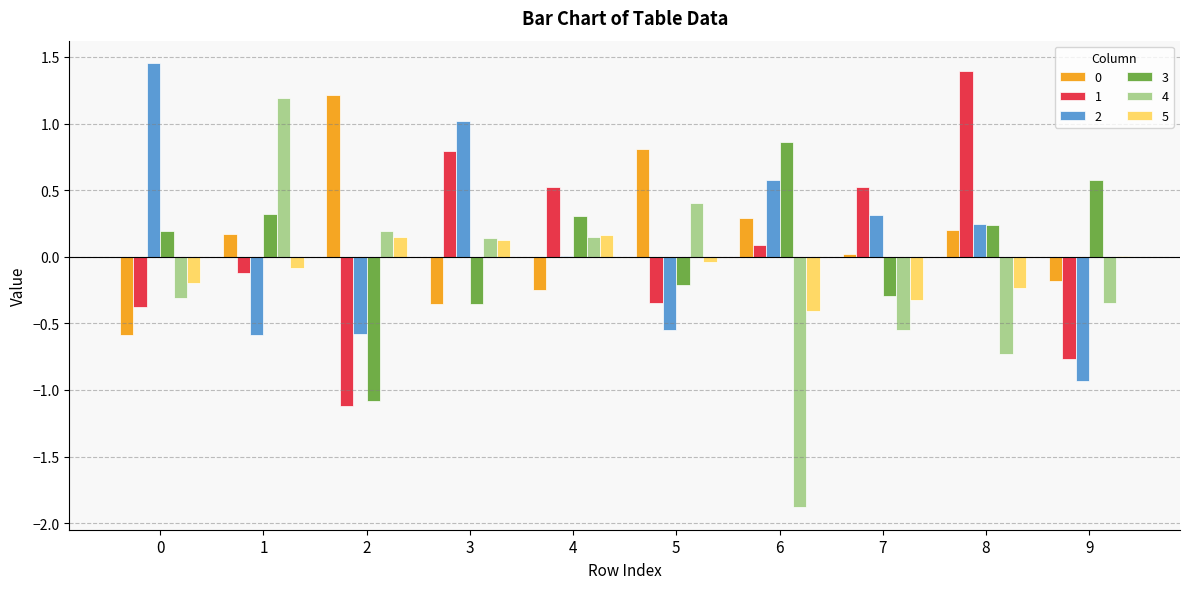

What value does the 2 series have at 3?

1.0